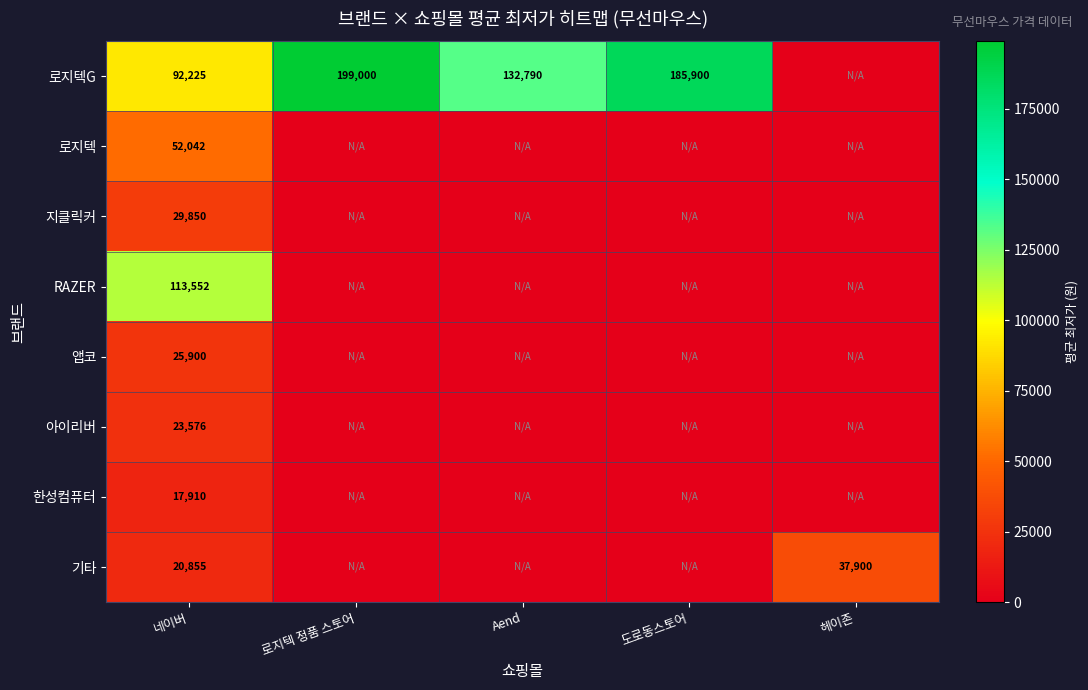

What is the sum of the 로지텍G values at 로지텍 정품 스토어 and 네이버?

291225